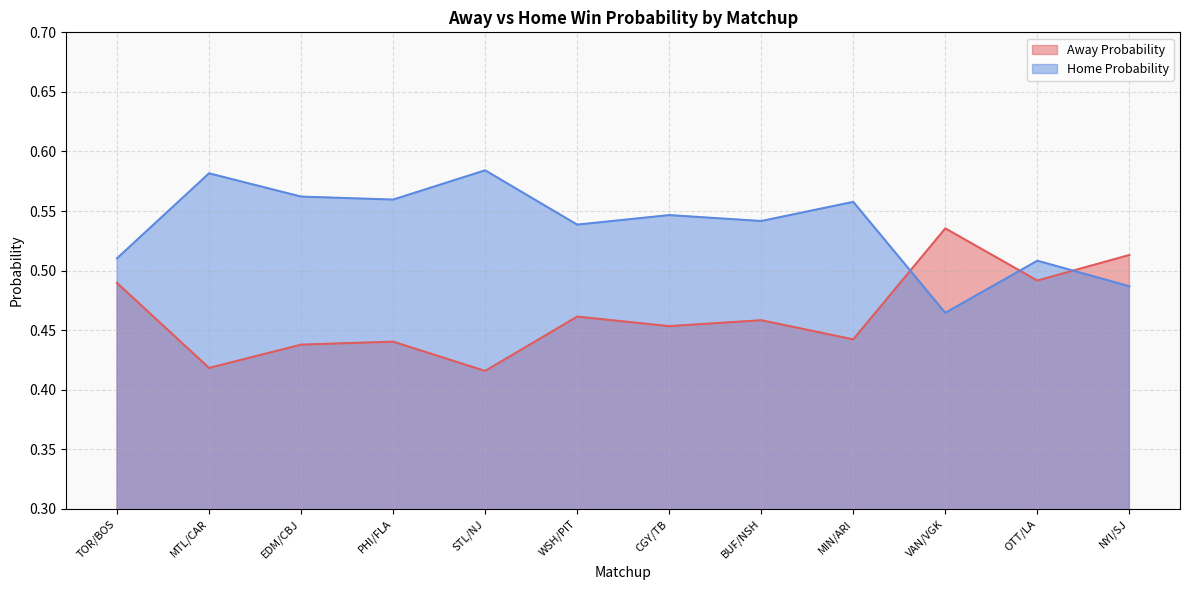

Count the Away Probability values in the range 0 to 1.

12